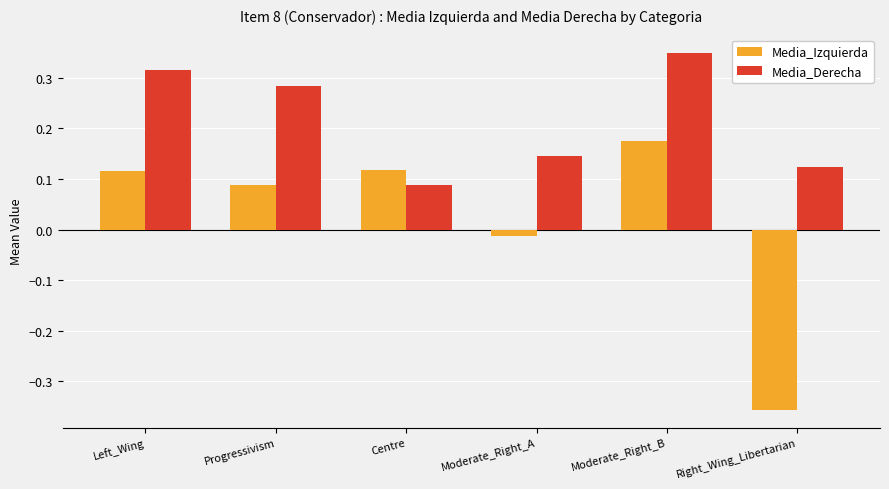

Rank the series at Moderate_Right_B from lowest to highest value.

Media_Izquierda, Media_Derecha